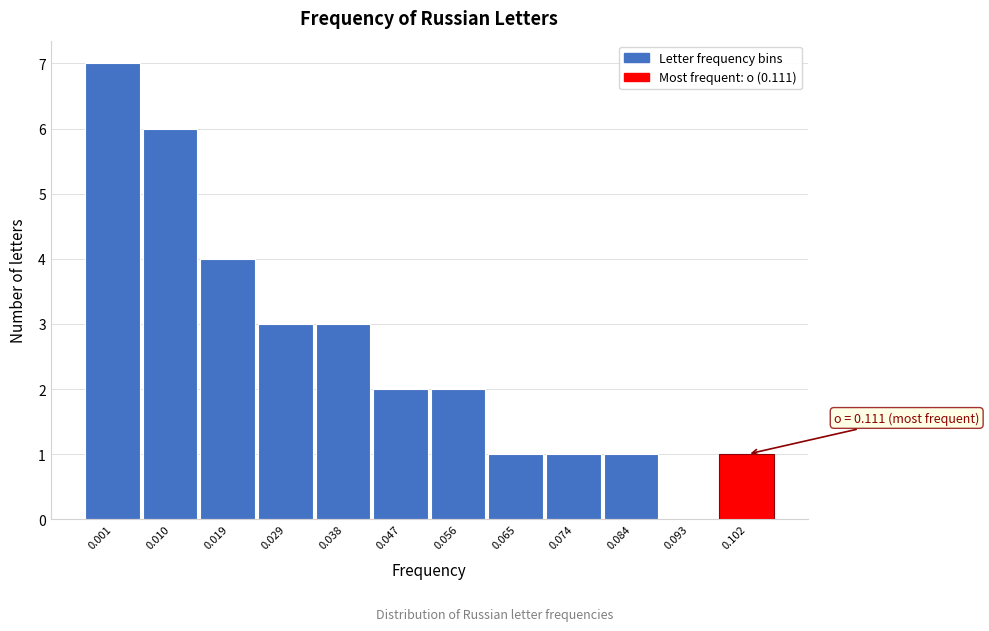

Reading left to right, extract all data points from this chart.

0.001=7	0.010=6	0.019=4	0.029=3	0.038=3	0.047=2	0.056=2	0.065=1	0.074=1	0.084=1	0.093=0	0.102=1